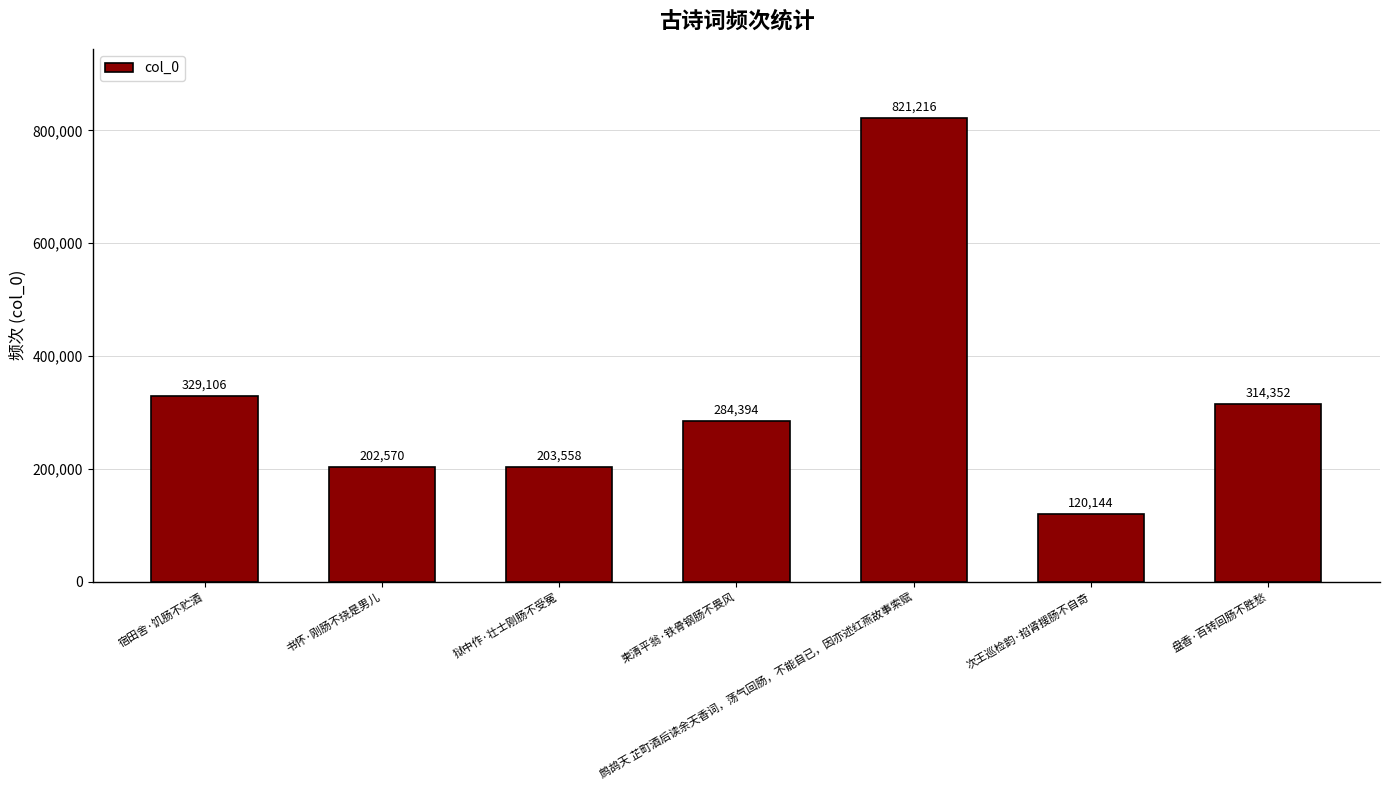

What is the change in value from 书怀·刚肠不挠是男儿 to 鹧鸪天 芷町酒后读余天香词，荡气回肠，不能自已，因亦述红燕故事索赋?

+618646